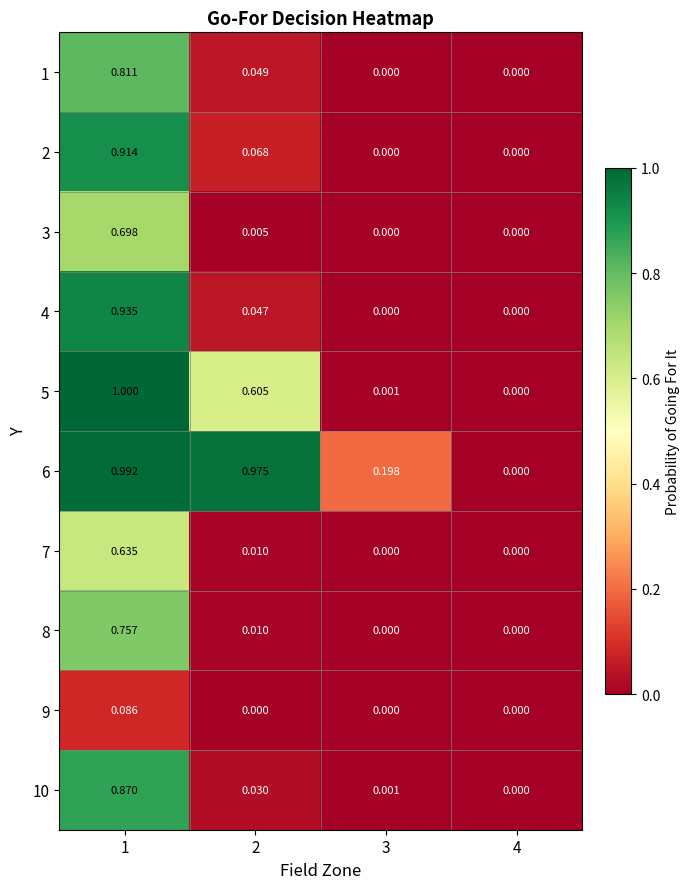

Which series has the widest spread of values?

5